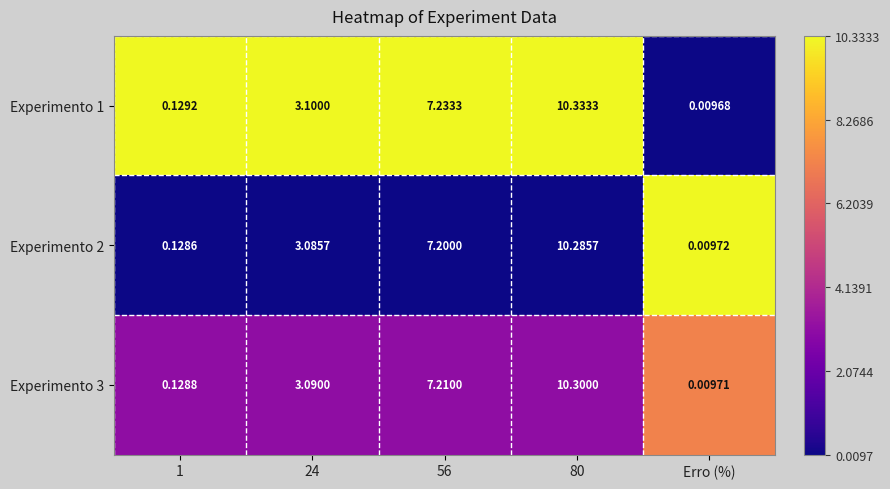

Which label corresponds to the smallest value in the chart?

Erro (%)